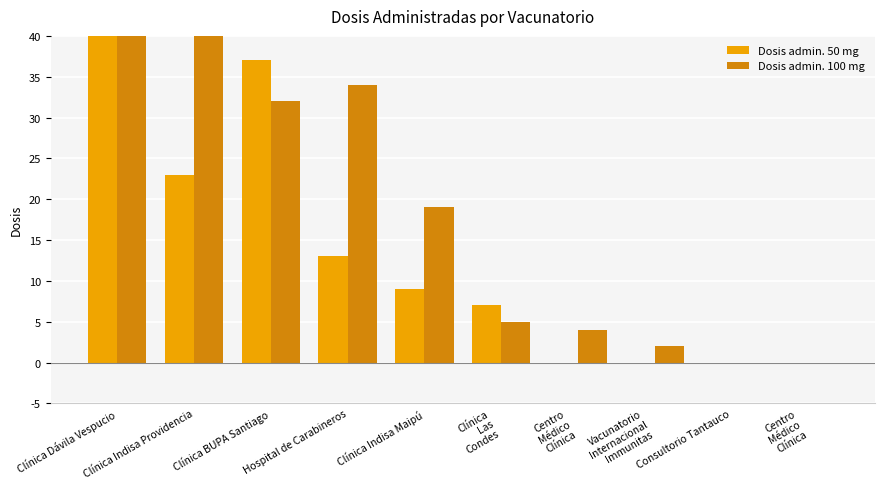

What is the label of the 10th bar from the right?

Clínica Dávila Vespucio